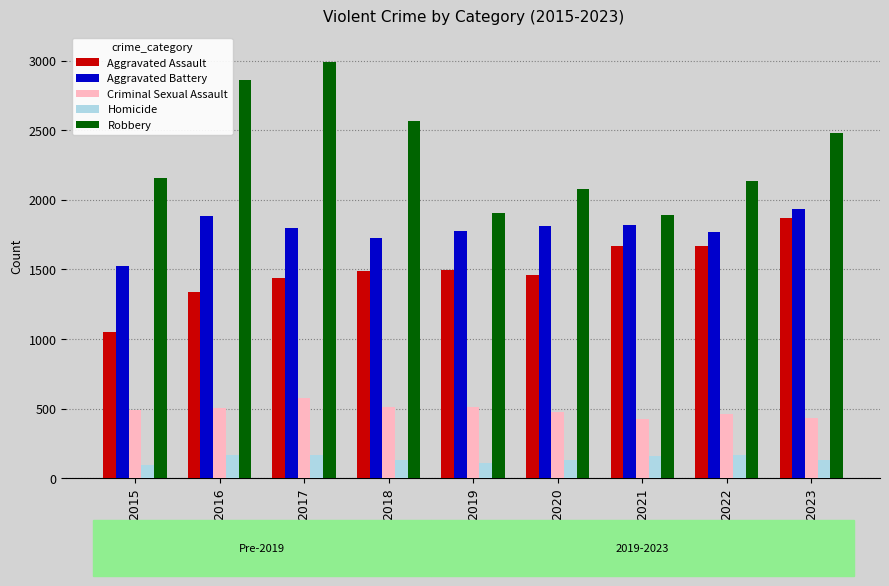

What is the difference between the Robbery values at 2023 and 2015?

324